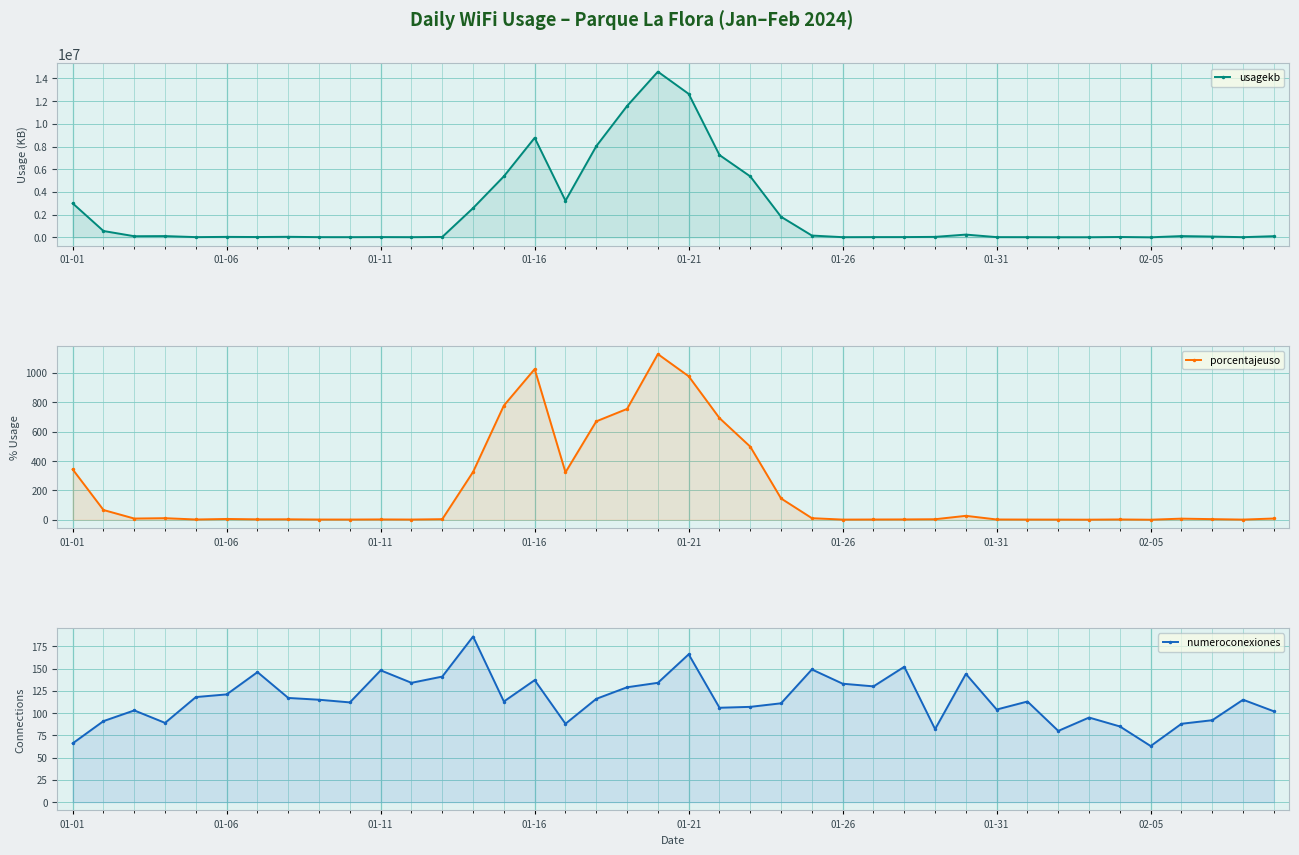

Where does the usagekb series first go above 68714?

01-01